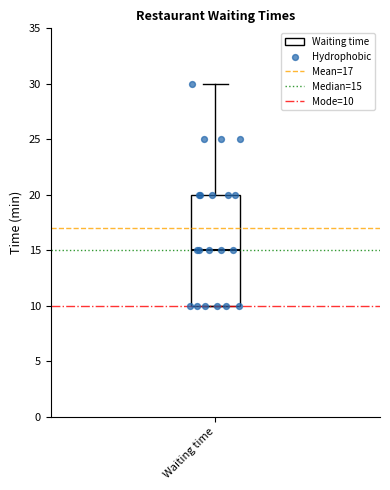

Read this box plot against the y-axis: the position of the median line, the range covered by the box, and the ends of both whiskers. The values are not printed on the chart, so give them approximately, as read against the axis.

median 15, box 10 to 20, whiskers 10 to 30